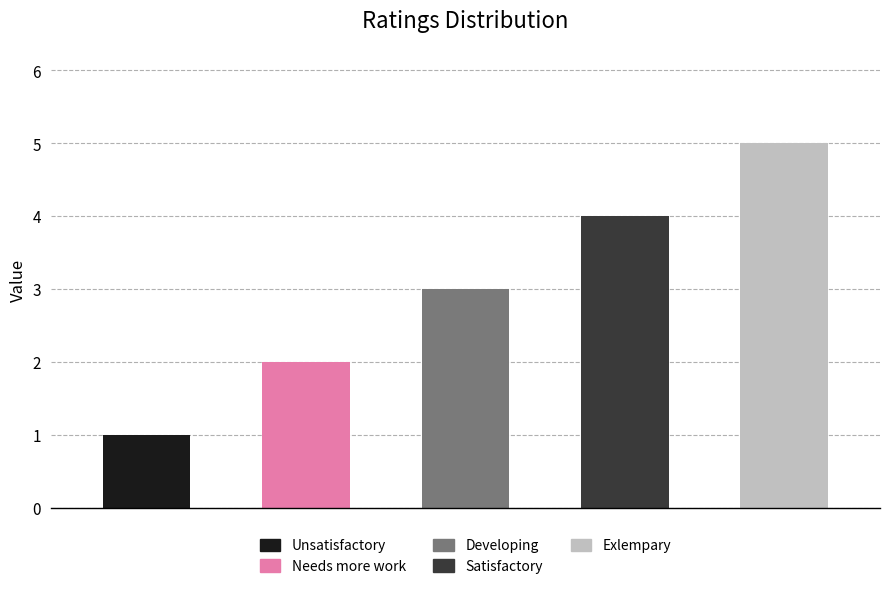

Which label corresponds to the largest value in the chart?

Exlempary